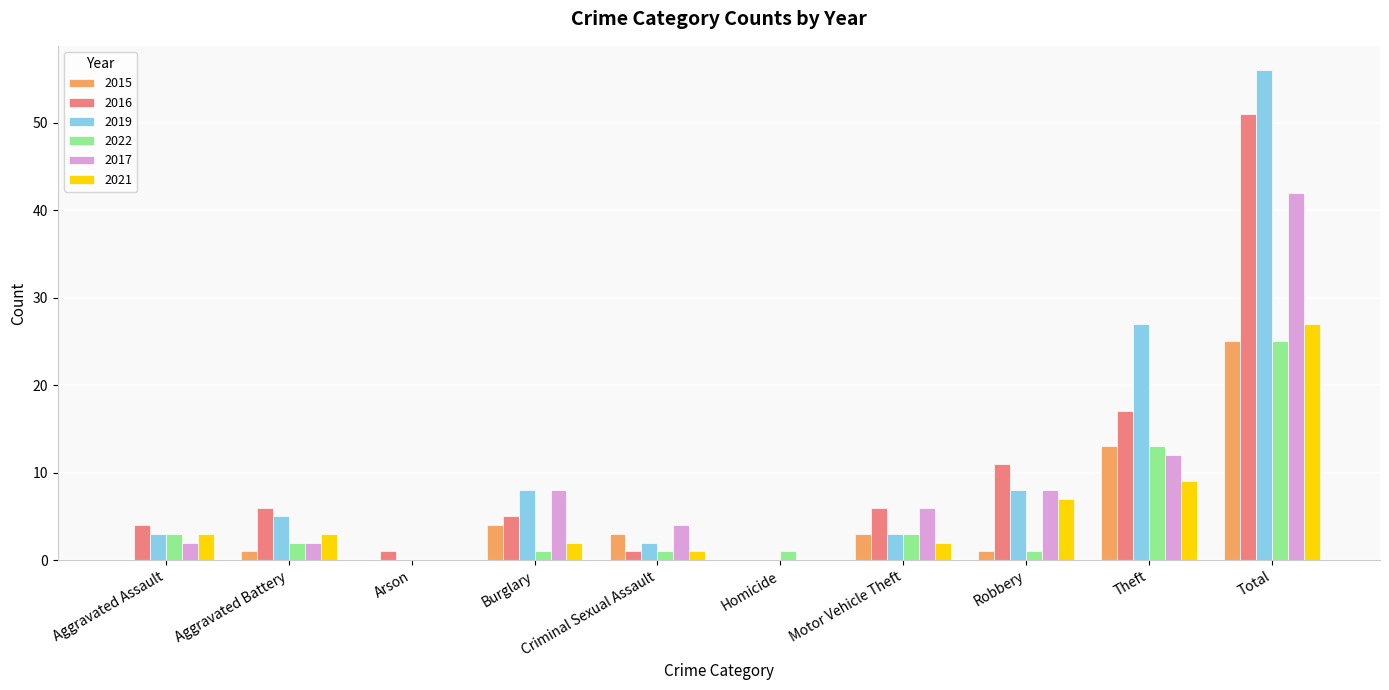

What is the sum of all 2016 values?

102